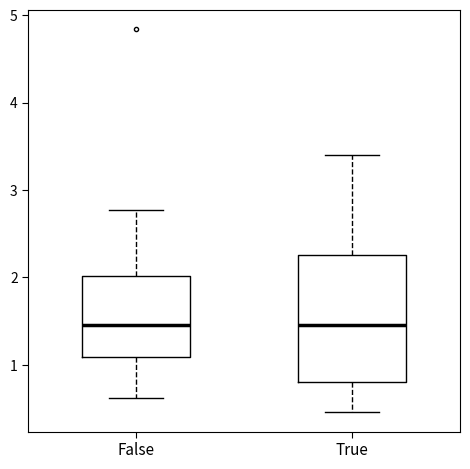

Where does the median line of the box for True sit on the y-axis? The values are not printed on the chart, so give them approximately, as read against the axis.

1.5